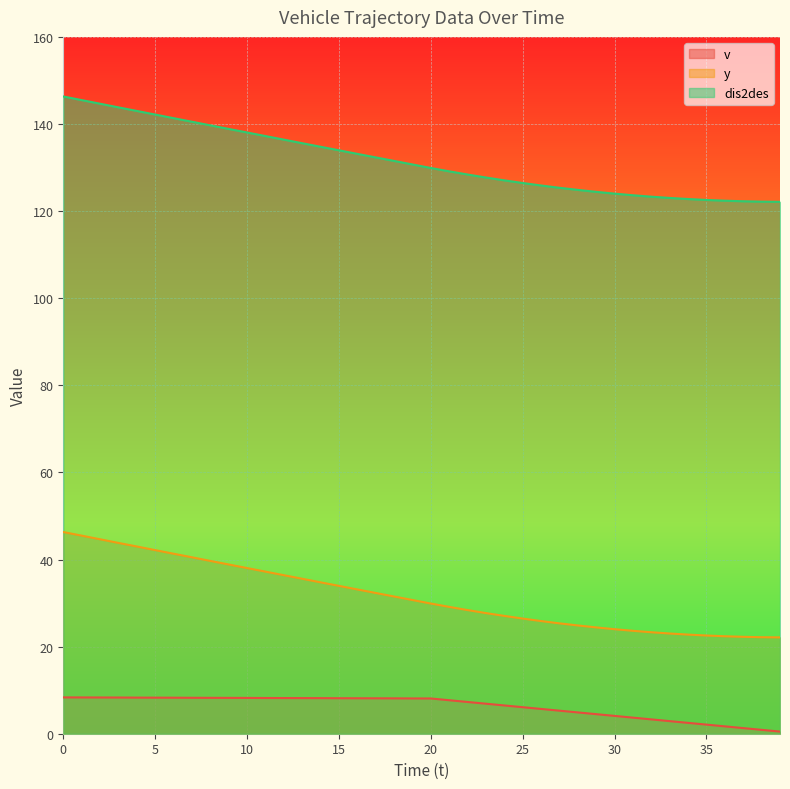

True or false: dis2des and v cross at least once.

False